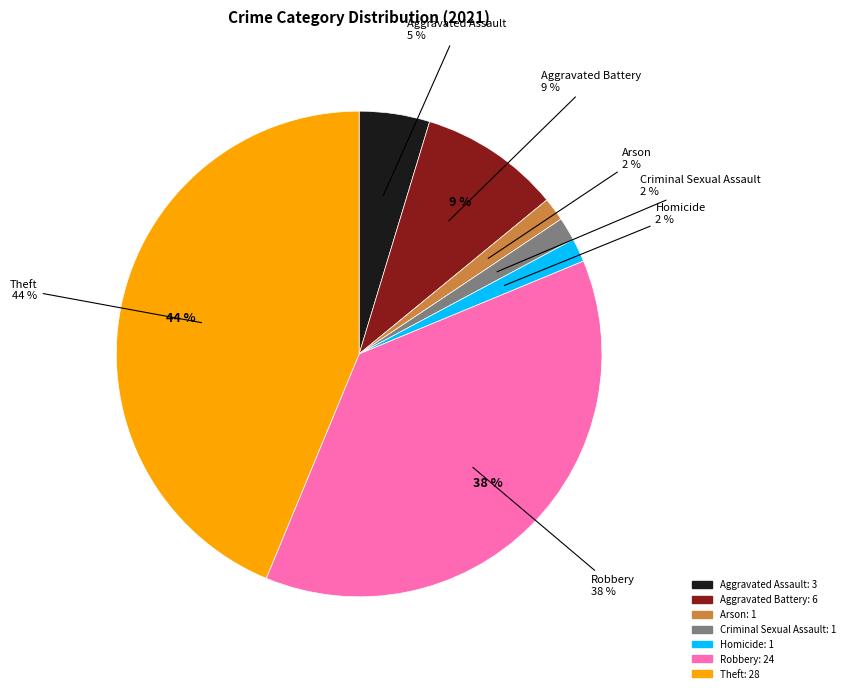

What portion of the pie excludes Homicide?

98.4%